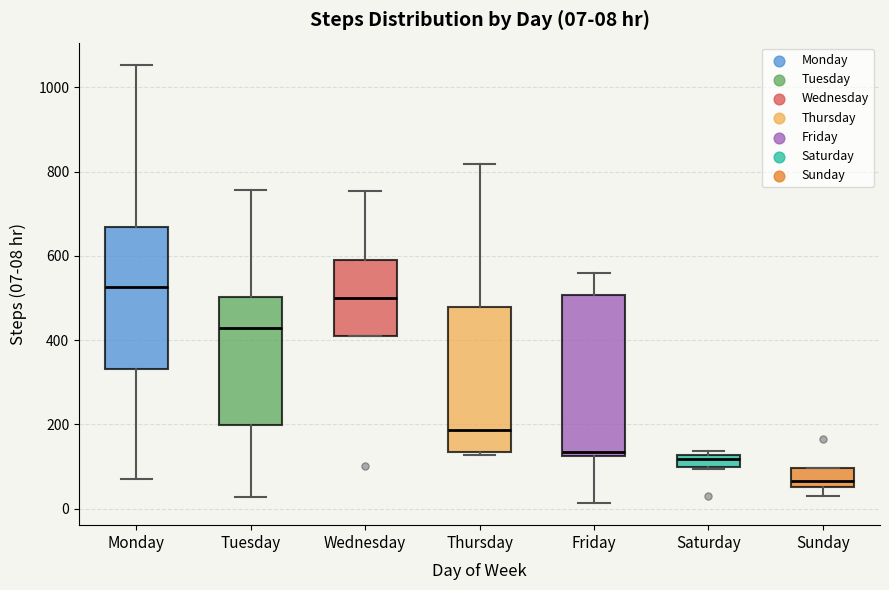

Which box's median line is the lowest?

Sunday